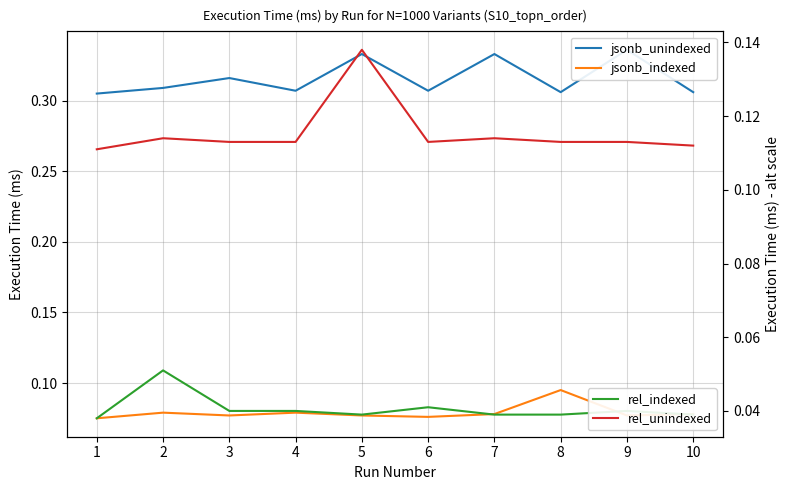

Reading left to right, list all the values displayed in this chart.

jsonb_unindexed: 1=0.3	2=0.3	3=0.3	4=0.3	5=0.3	6=0.3	7=0.3	8=0.3	9=0.3	10=0.3
jsonb_indexed: 1=0.1	2=0.1	3=0.1	4=0.1	5=0.1	6=0.1	7=0.1	8=0.1	9=0.1	10=0.1
rel_indexed: 1=0.0	2=0.1	3=0.0	4=0.0	5=0.0	6=0.0	7=0.0	8=0.0	9=0.0	10=0.0
rel_unindexed: 1=0.1	2=0.1	3=0.1	4=0.1	5=0.1	6=0.1	7=0.1	8=0.1	9=0.1	10=0.1